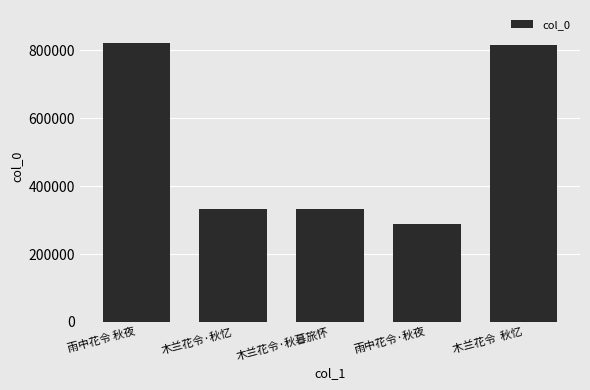

Between 雨中花令·秋夜 and 木兰花令  秋忆, which is larger?

木兰花令  秋忆